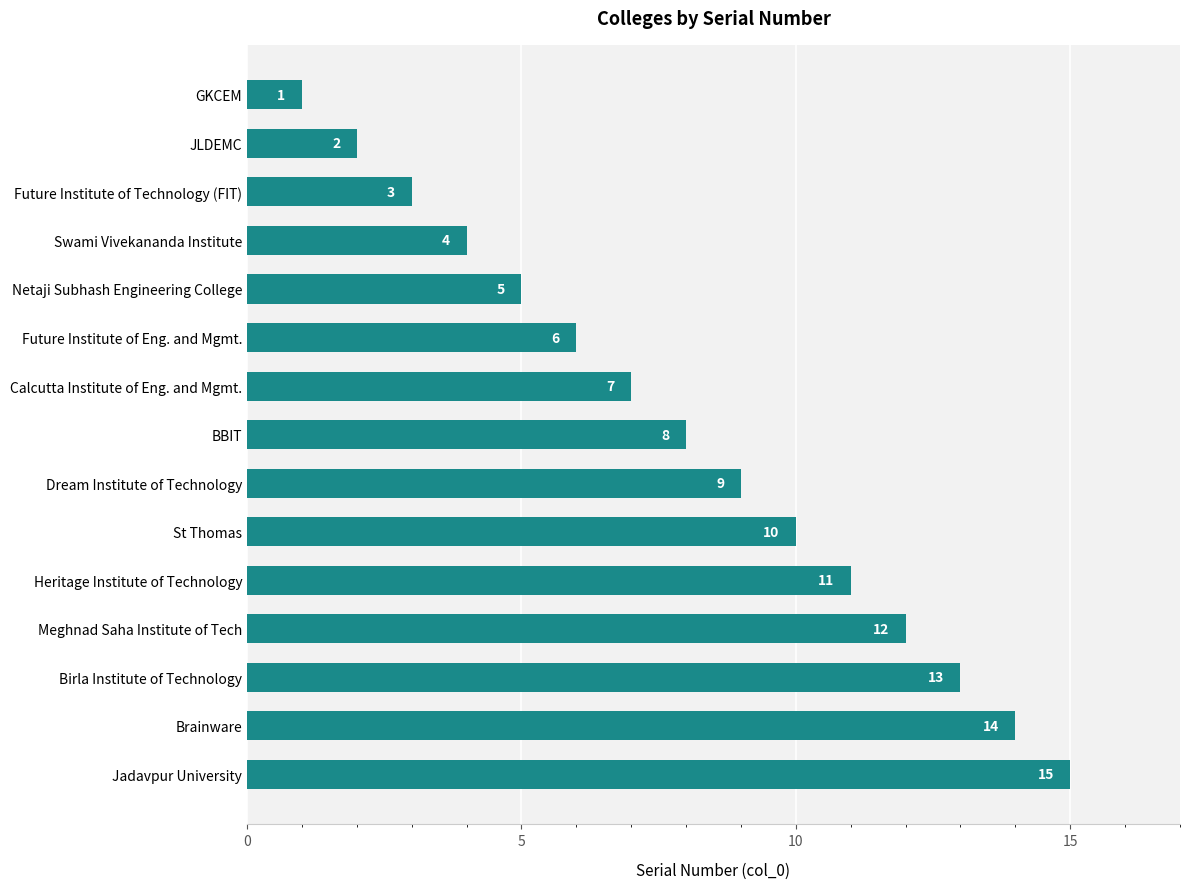

Reading bottom to top, list all the values displayed in this chart.

15	14	13	12	11	10	9	8	7	6	5	4	3	2	1